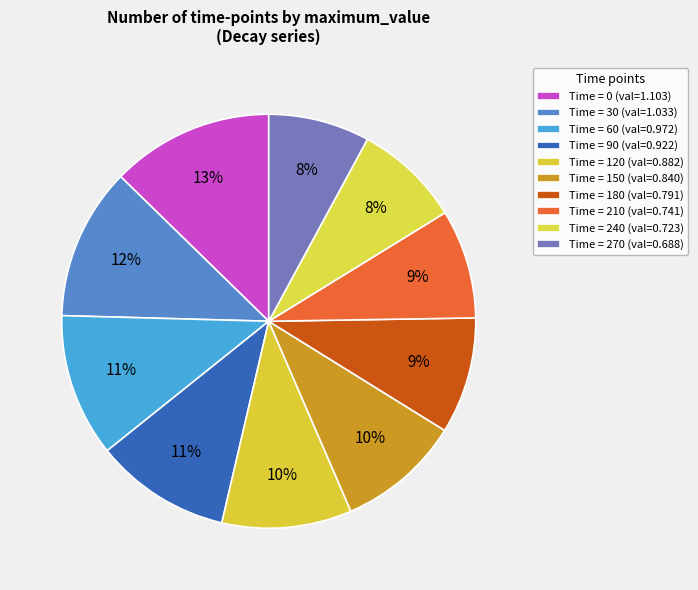

Count the number of slices in the pie.

10